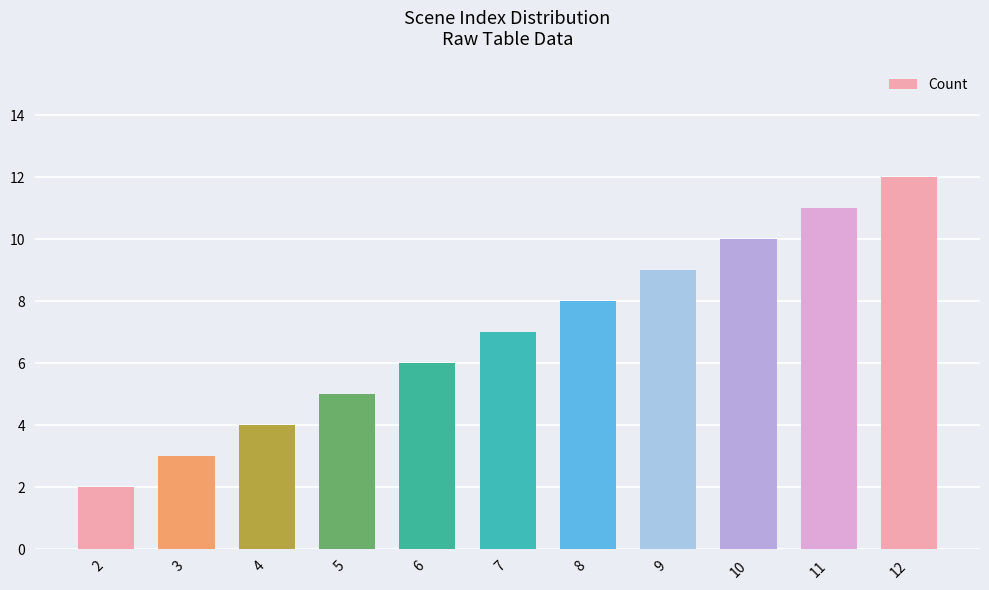

Rank the categories by value from lowest to highest.

2, 3, 4, 5, 6, 7, 8, 9, 10, 11, 12